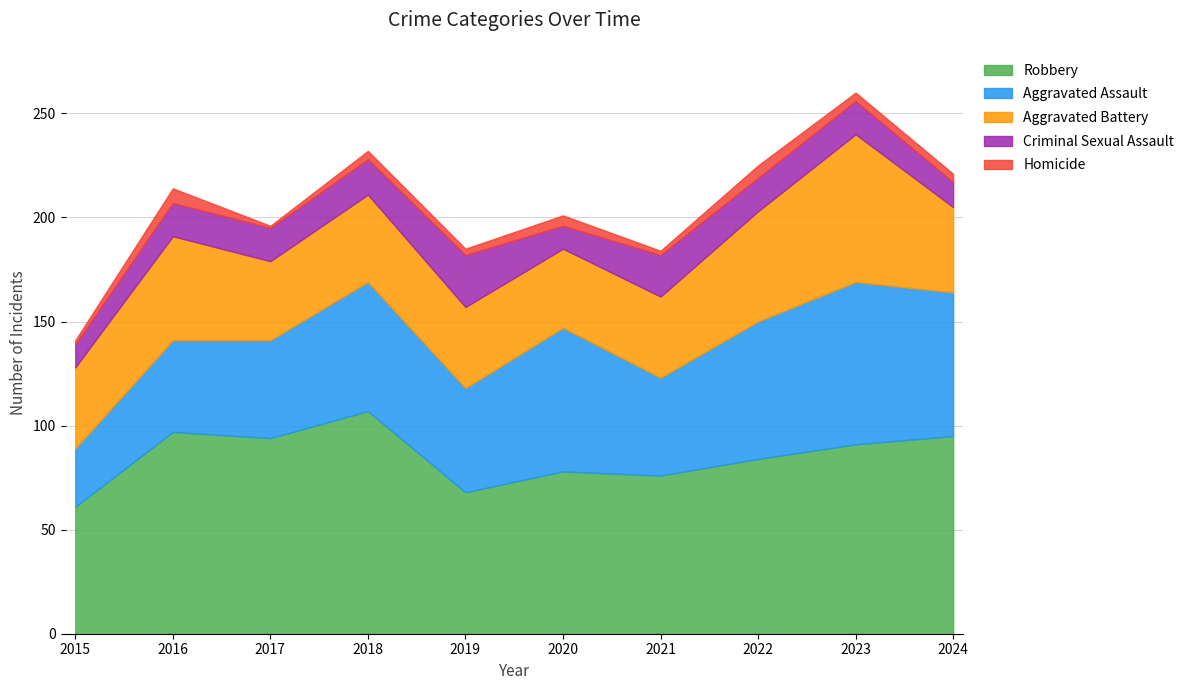

Reading left to right, extract all data points from this chart.

Aggravated Assault: 2015=28	2016=44	2017=47	2018=62	2019=50	2020=69	2021=47	2022=66	2023=78	2024=69
Aggravated Battery: 2015=39	2016=50	2017=38	2018=42	2019=39	2020=38	2021=39	2022=53	2023=71	2024=41
Criminal Sexual Assault: 2015=11	2016=16	2017=16	2018=17	2019=25	2020=11	2021=20	2022=16	2023=16	2024=12
Homicide: 2015=2	2016=7	2017=1	2018=4	2019=3	2020=5	2021=2	2022=6	2023=4	2024=4
Robbery: 2015=61	2016=97	2017=94	2018=107	2019=68	2020=78	2021=76	2022=84	2023=91	2024=95